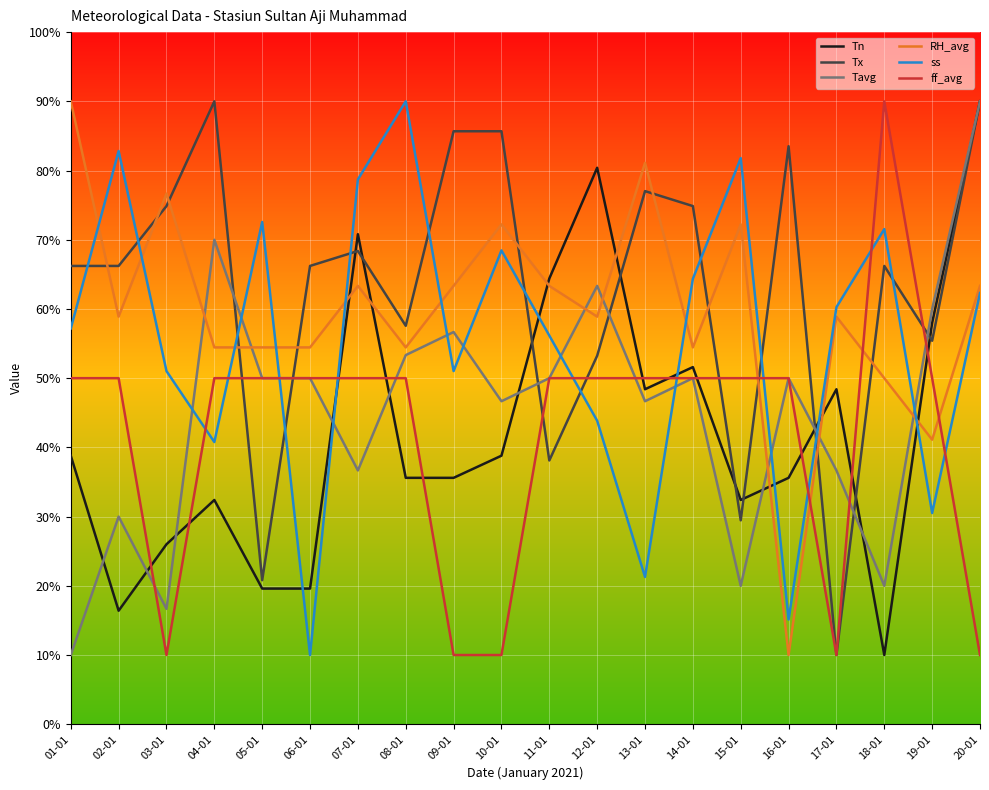

At 04-01, list the series in order from smallest to largest.

Tn, ss, ff_avg, RH_avg, Tavg, Tx